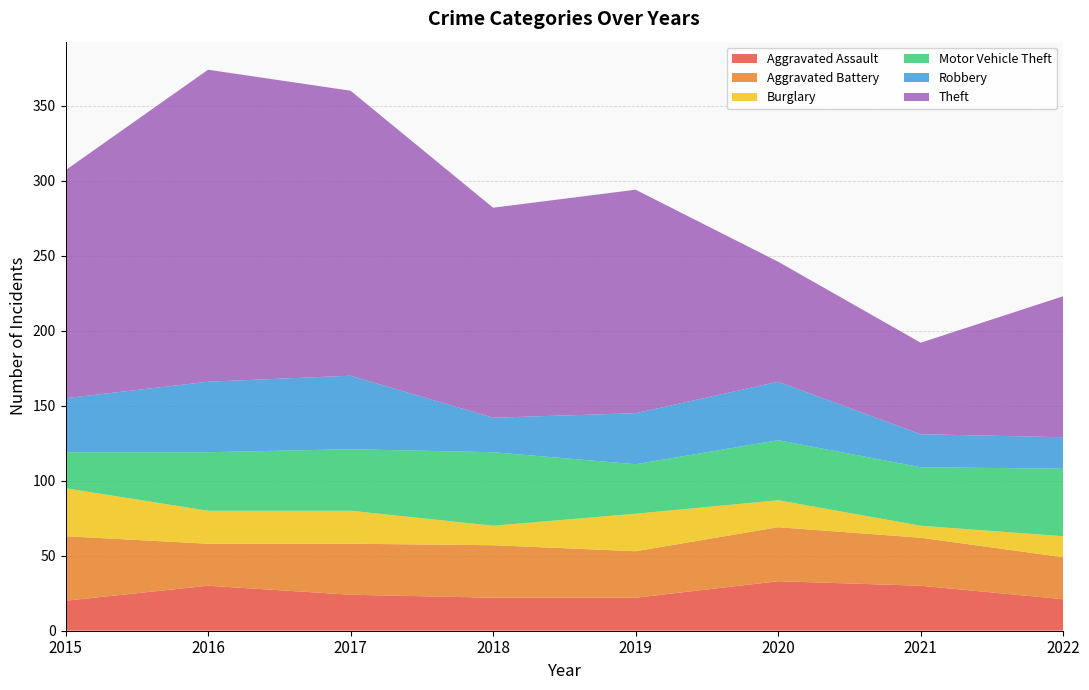

Reading left to right, list all the values displayed in this chart.

Aggravated Assault: 2015=20	2016=30	2017=24	2018=22	2019=22	2020=33	2021=30	2022=21
Aggravated Battery: 2015=43	2016=28	2017=34	2018=35	2019=31	2020=36	2021=32	2022=28
Burglary: 2015=32	2016=22	2017=22	2018=13	2019=25	2020=18	2021=8	2022=14
Motor Vehicle Theft: 2015=24	2016=39	2017=41	2018=49	2019=33	2020=40	2021=39	2022=45
Robbery: 2015=36	2016=47	2017=49	2018=23	2019=34	2020=39	2021=22	2022=21
Theft: 2015=152	2016=208	2017=190	2018=140	2019=149	2020=80	2021=61	2022=94